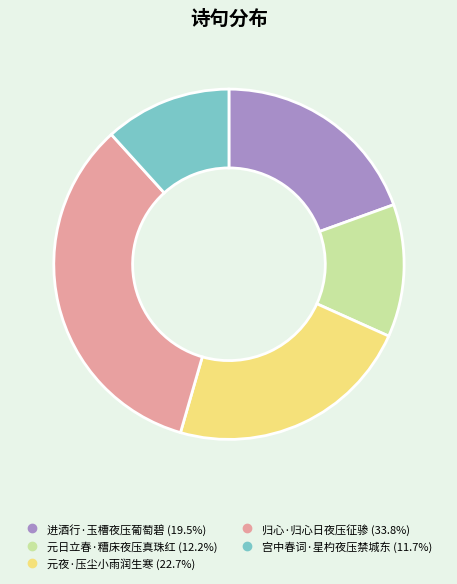

Combined, do 归心·归心日夜压征骖 and 进酒行·玉槽夜压葡萄碧 account for over 50%?

Yes